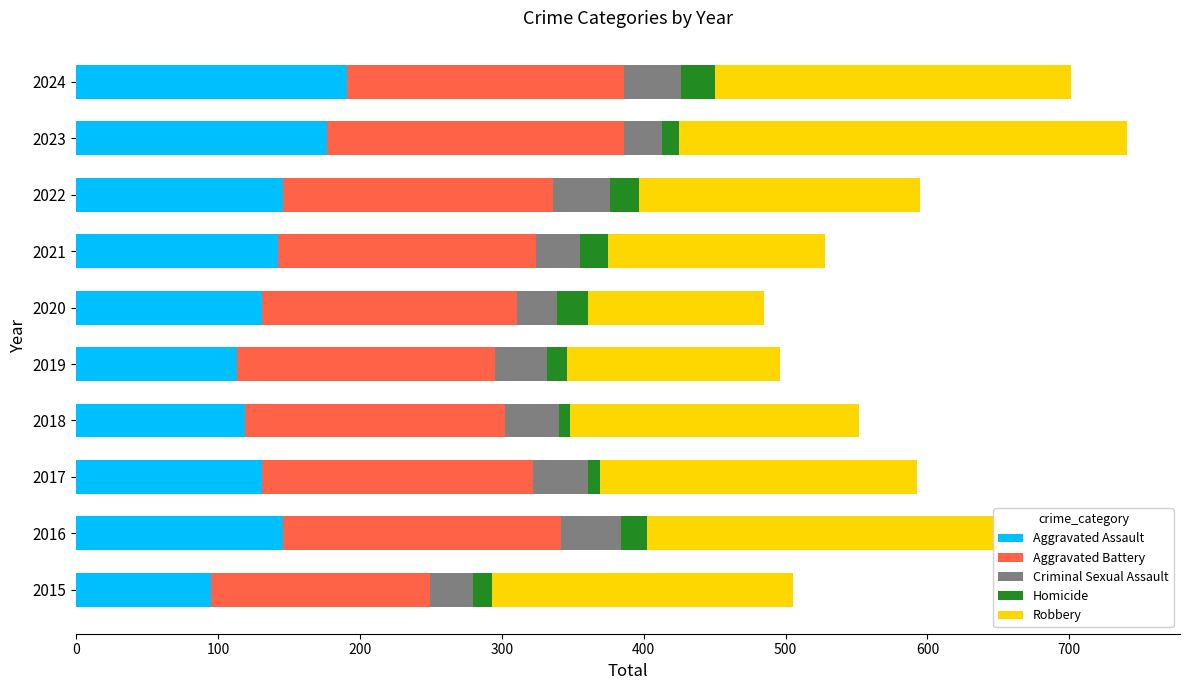

What is the lowest value of the Aggravated Assault series?

95